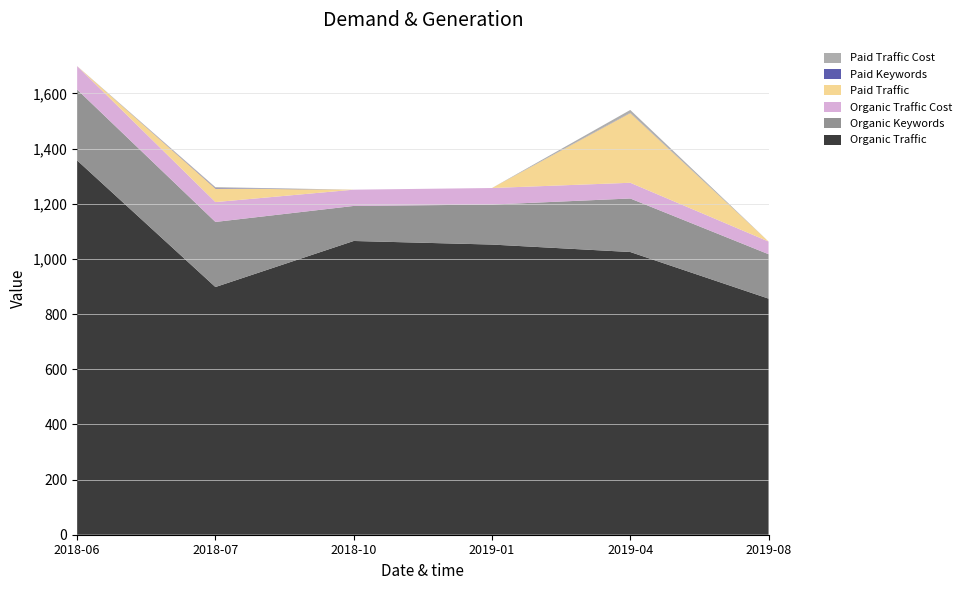

Reading left to right, what are all the values shown in this chart?

Organic Traffic: 1357	898	1065	1052	1025	856
Organic Keywords: 257	236	127	145	194	161
Organic Traffic Cost: 85	72	59	60	57	46
Paid Traffic: 0	49	0	0	253	0
Paid Keywords: 0	2	0	0	1	0
Paid Traffic Cost: 0	3	0	0	10	0